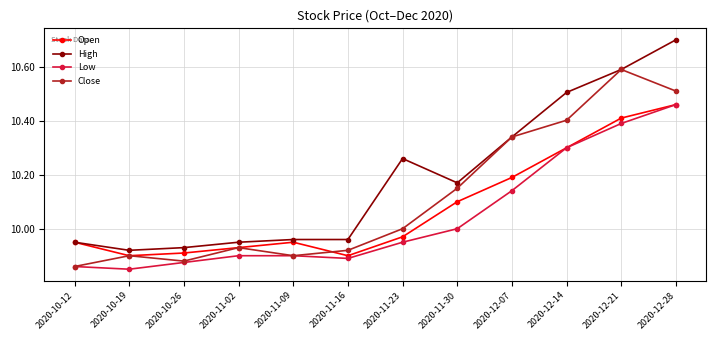

True or false: Low and High intersect in this chart.

False